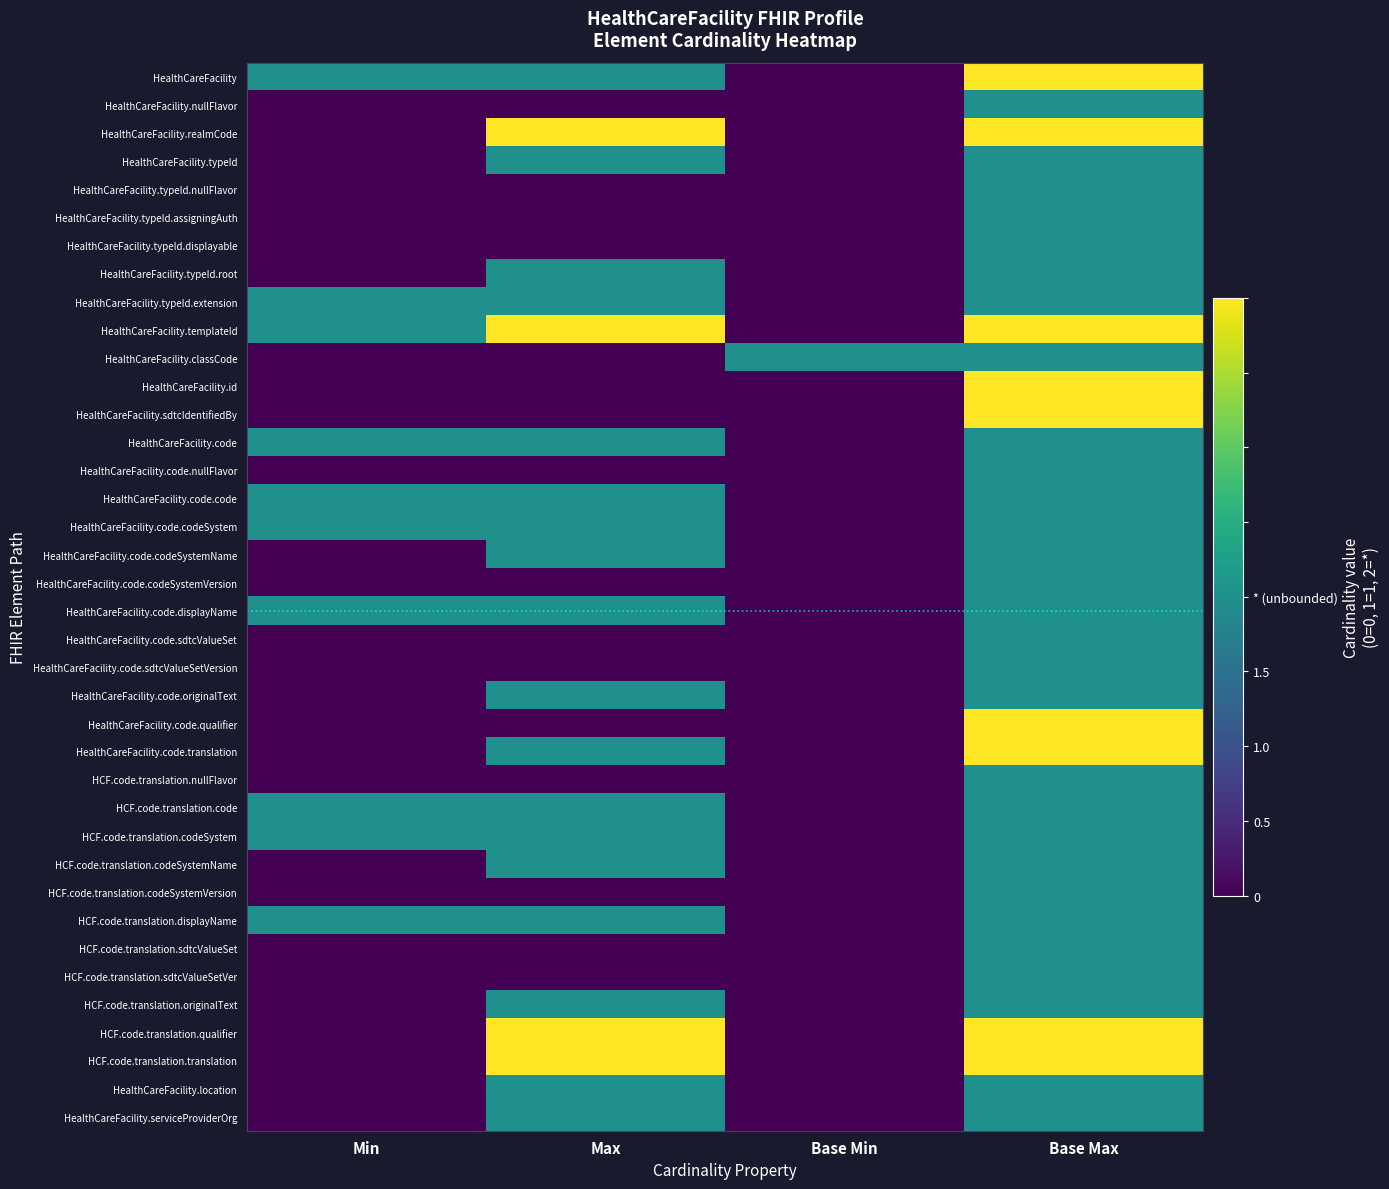

Reading left to right, transcribe all the data shown in this chart.

HealthCareFacility: Min=1	Max=1	Base Min=0	Base Max=2
HealthCareFacility.nullFlavor: Min=0	Max=0	Base Min=0	Base Max=1
HealthCareFacility.realmCode: Min=0	Max=2	Base Min=0	Base Max=2
HealthCareFacility.typeId: Min=0	Max=1	Base Min=0	Base Max=1
HealthCareFacility.typeId.nullFlavor: Min=0	Max=0	Base Min=0	Base Max=1
HealthCareFacility.typeId.assigningAuth: Min=0	Max=0	Base Min=0	Base Max=1
HealthCareFacility.typeId.displayable: Min=0	Max=0	Base Min=0	Base Max=1
HealthCareFacility.typeId.root: Min=0	Max=1	Base Min=0	Base Max=1
HealthCareFacility.typeId.extension: Min=1	Max=1	Base Min=0	Base Max=1
HealthCareFacility.templateId: Min=1	Max=2	Base Min=0	Base Max=2
HealthCareFacility.classCode: Min=0	Max=0	Base Min=1	Base Max=1
HealthCareFacility.id: Min=0	Max=0	Base Min=0	Base Max=2
HealthCareFacility.sdtcIdentifiedBy: Min=0	Max=0	Base Min=0	Base Max=2
HealthCareFacility.code: Min=1	Max=1	Base Min=0	Base Max=1
HealthCareFacility.code.nullFlavor: Min=0	Max=0	Base Min=0	Base Max=1
HealthCareFacility.code.code: Min=1	Max=1	Base Min=0	Base Max=1
HealthCareFacility.code.codeSystem: Min=1	Max=1	Base Min=0	Base Max=1
HealthCareFacility.code.codeSystemName: Min=0	Max=1	Base Min=0	Base Max=1
HealthCareFacility.code.codeSystemVersion: Min=0	Max=0	Base Min=0	Base Max=1
HealthCareFacility.code.displayName: Min=1	Max=1	Base Min=0	Base Max=1
HealthCareFacility.code.sdtcValueSet: Min=0	Max=0	Base Min=0	Base Max=1
HealthCareFacility.code.sdtcValueSetVersion: Min=0	Max=0	Base Min=0	Base Max=1
HealthCareFacility.code.originalText: Min=0	Max=1	Base Min=0	Base Max=1
HealthCareFacility.code.qualifier: Min=0	Max=0	Base Min=0	Base Max=2
HealthCareFacility.code.translation: Min=0	Max=1	Base Min=0	Base Max=2
HCF.code.translation.nullFlavor: Min=0	Max=0	Base Min=0	Base Max=1
HCF.code.translation.code: Min=1	Max=1	Base Min=0	Base Max=1
HCF.code.translation.codeSystem: Min=1	Max=1	Base Min=0	Base Max=1
HCF.code.translation.codeSystemName: Min=0	Max=1	Base Min=0	Base Max=1
HCF.code.translation.codeSystemVersion: Min=0	Max=0	Base Min=0	Base Max=1
HCF.code.translation.displayName: Min=1	Max=1	Base Min=0	Base Max=1
HCF.code.translation.sdtcValueSet: Min=0	Max=0	Base Min=0	Base Max=1
HCF.code.translation.sdtcValueSetVer: Min=0	Max=0	Base Min=0	Base Max=1
HCF.code.translation.originalText: Min=0	Max=1	Base Min=0	Base Max=1
HCF.code.translation.qualifier: Min=0	Max=2	Base Min=0	Base Max=2
HCF.code.translation.translation: Min=0	Max=2	Base Min=0	Base Max=2
HealthCareFacility.location: Min=0	Max=1	Base Min=0	Base Max=1
HealthCareFacility.serviceProviderOrg: Min=0	Max=1	Base Min=0	Base Max=1